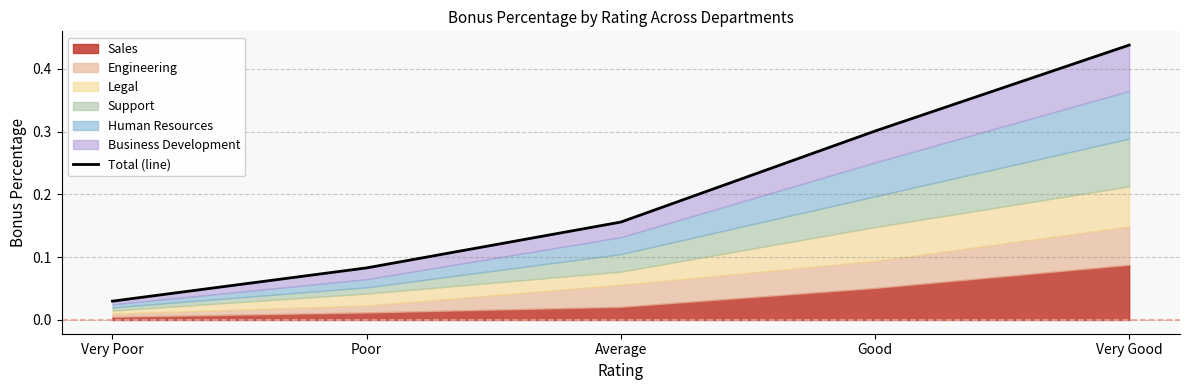

Reading left to right, extract all data points from this chart.

Very Poor=0.0	Poor=0.1	Average=0.2	Good=0.3	Very Good=0.4